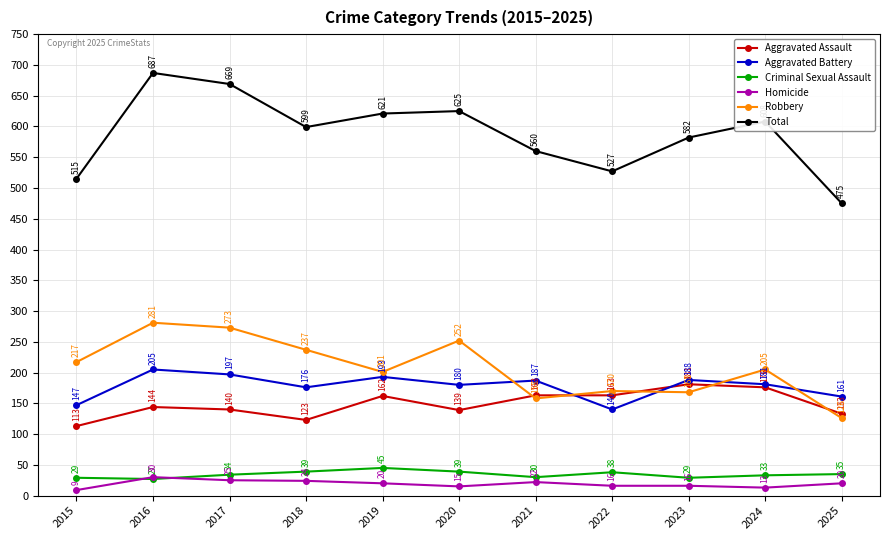

What is the maximum value for Criminal Sexual Assault?

45